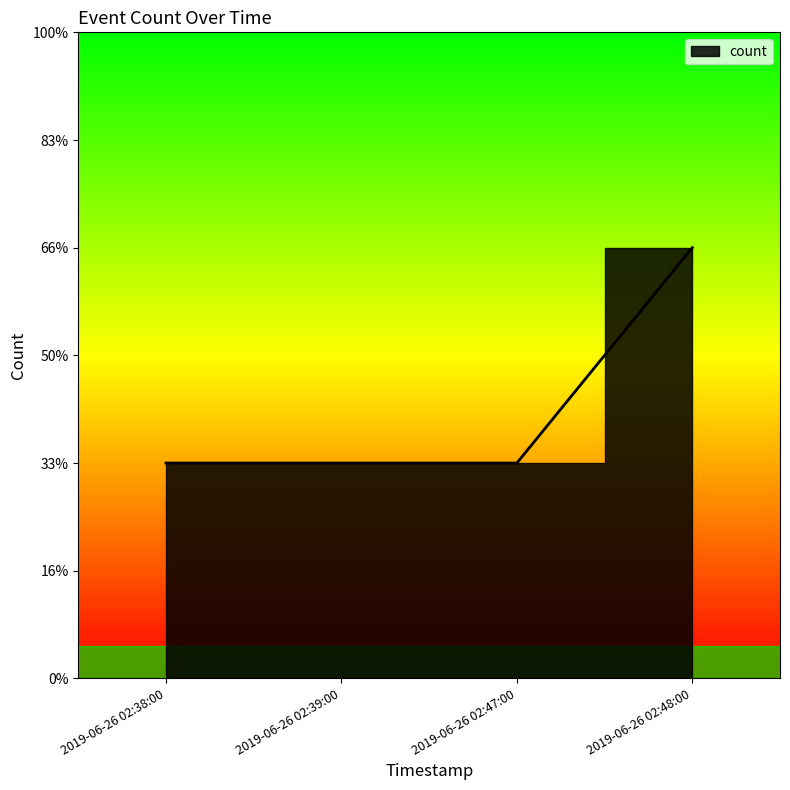

Reading right to left, list all the values displayed in this chart.

2019-06-26 02:48:00=2	2019-06-26 02:47:00=1	2019-06-26 02:39:00=1	2019-06-26 02:38:00=1